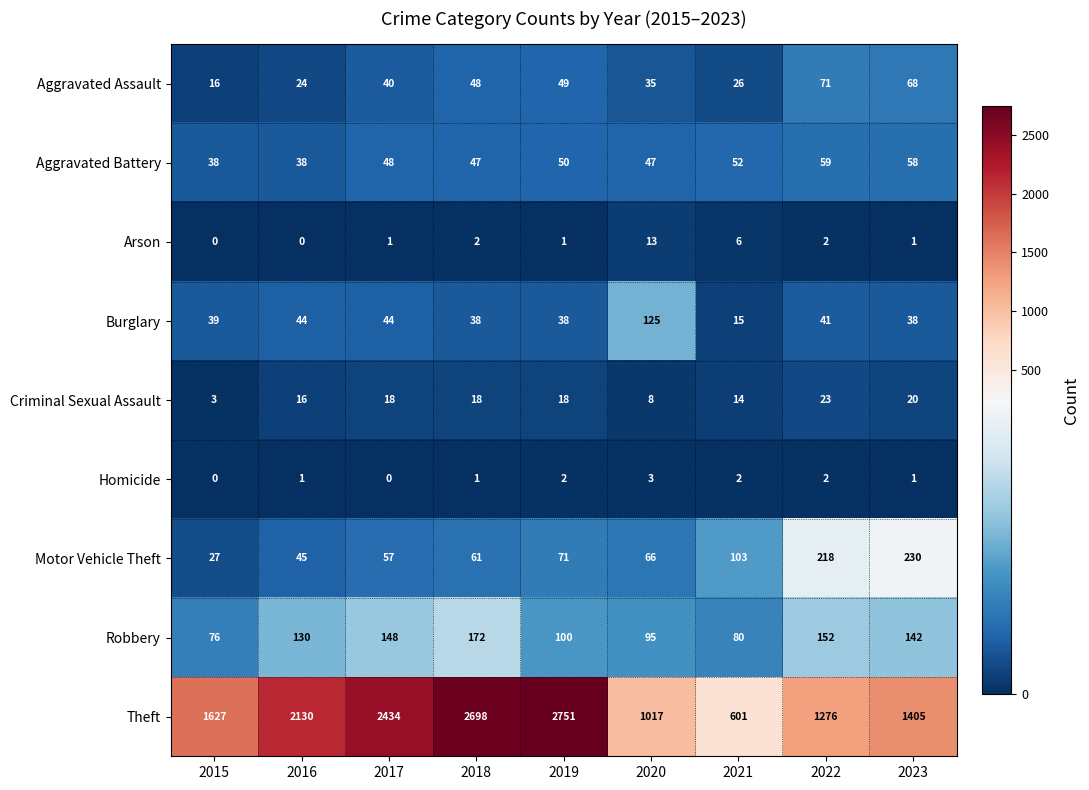

What is the sum of the Criminal Sexual Assault values at 2023 and 2019?

38